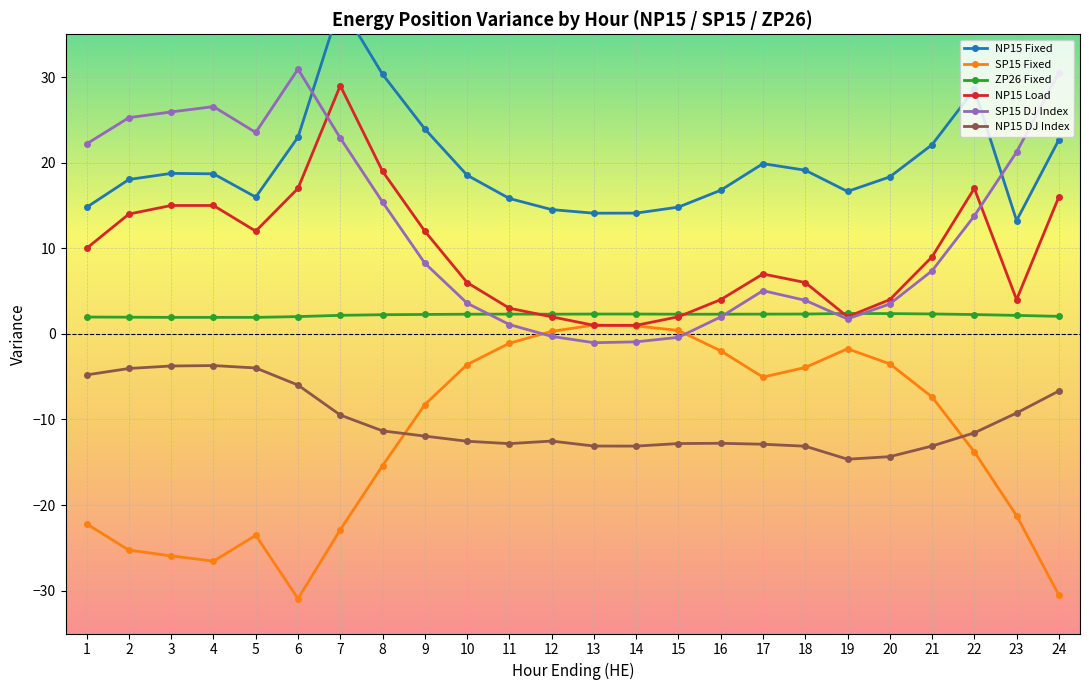

What is the total value across all series at 13?

4.3